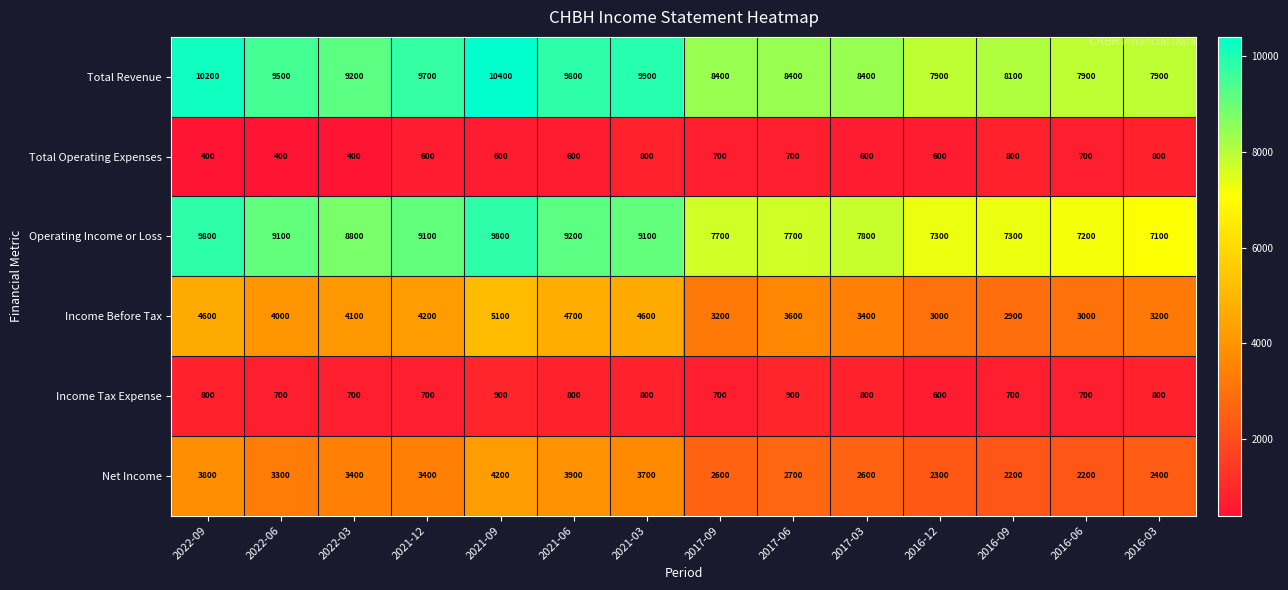

What is the average value of the Net Income series?

3050